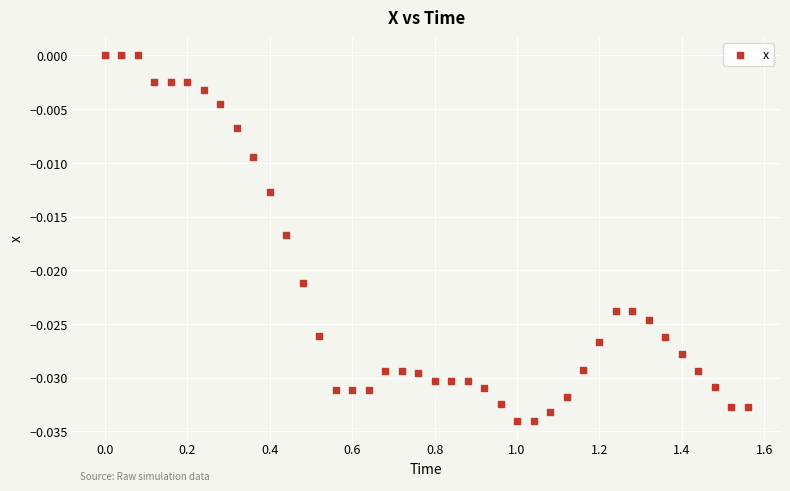

What is the range of X values (max minus min)?

1.6